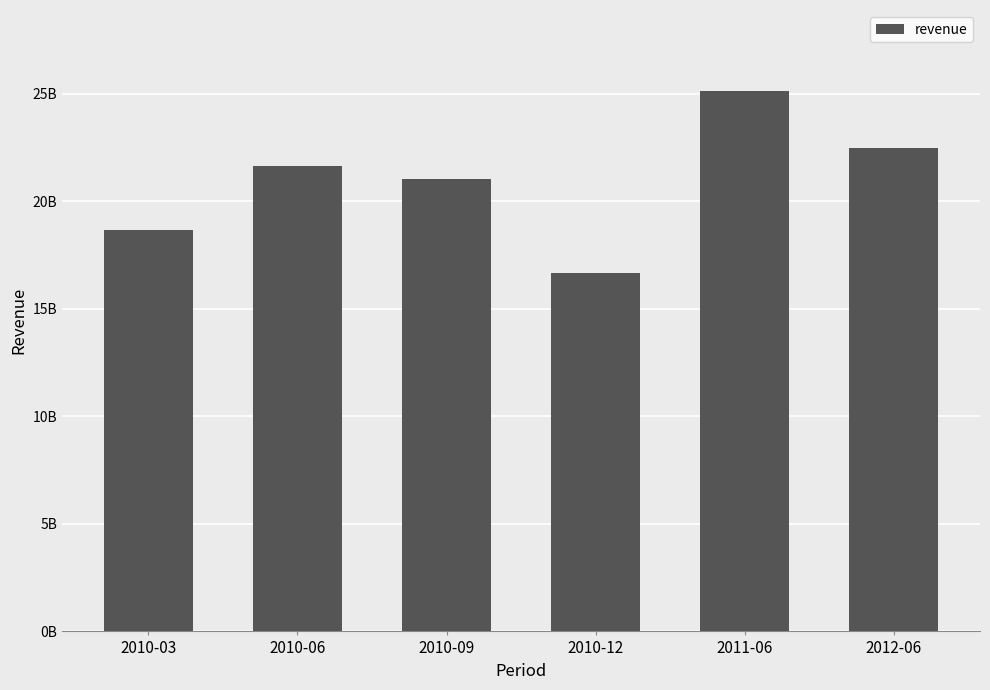

Reading right to left, what are all the values shown in this chart?

22478000000	25126000000	16683000000	21039000000	21651000000	18652000000